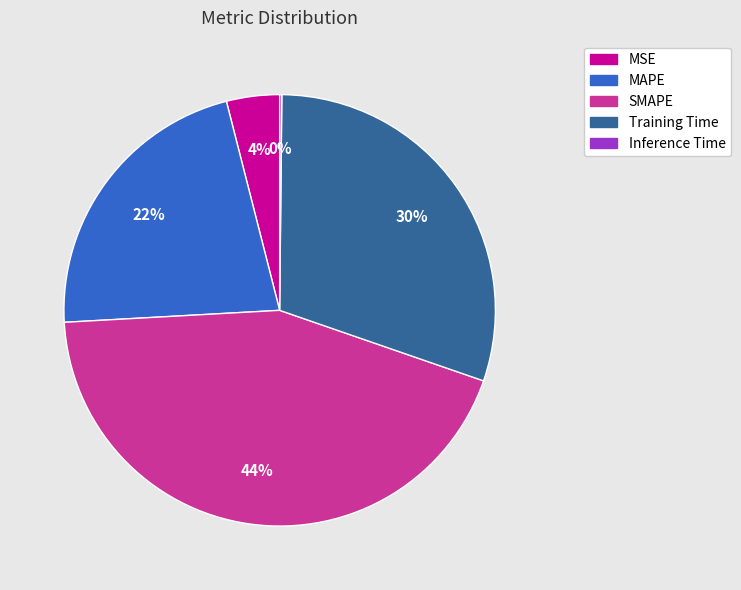

Which slice is the largest?

SMAPE